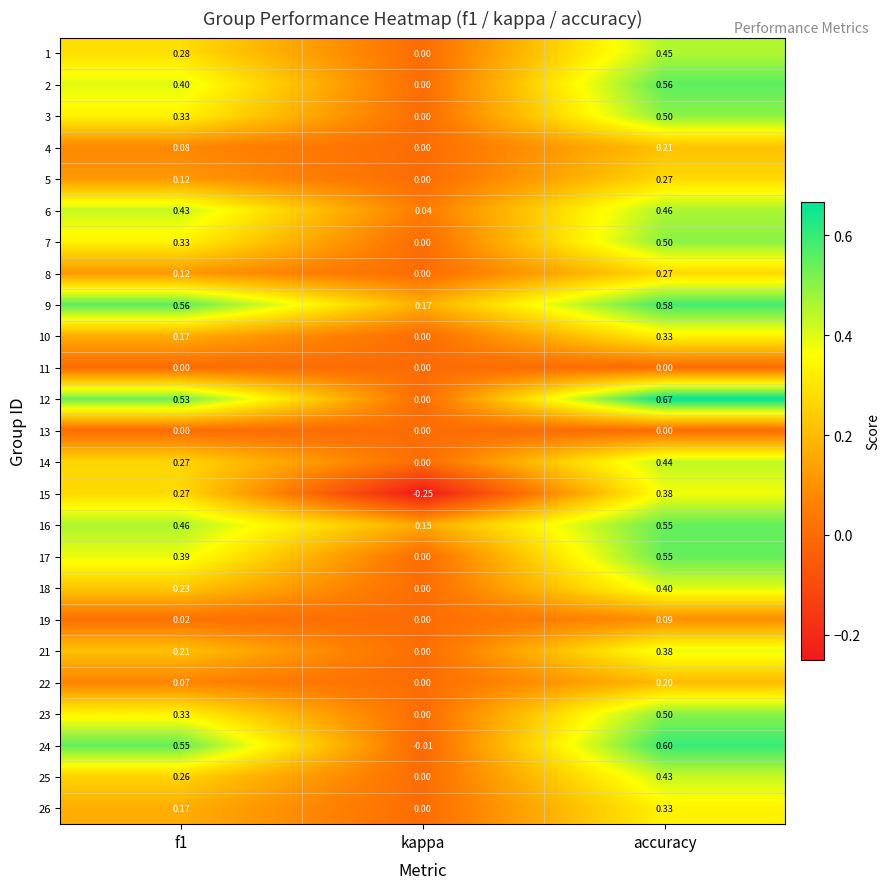

Which category has the highest value in the 26 series?

accuracy